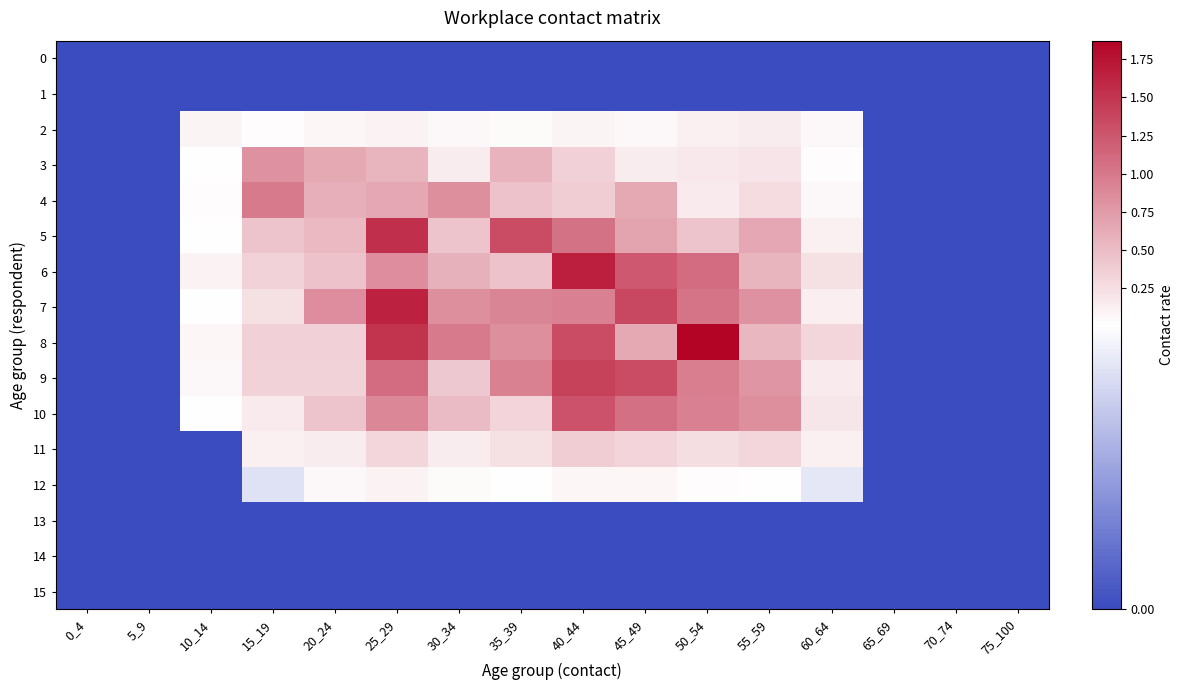

At how many categories does at least one series exceed 1?

5